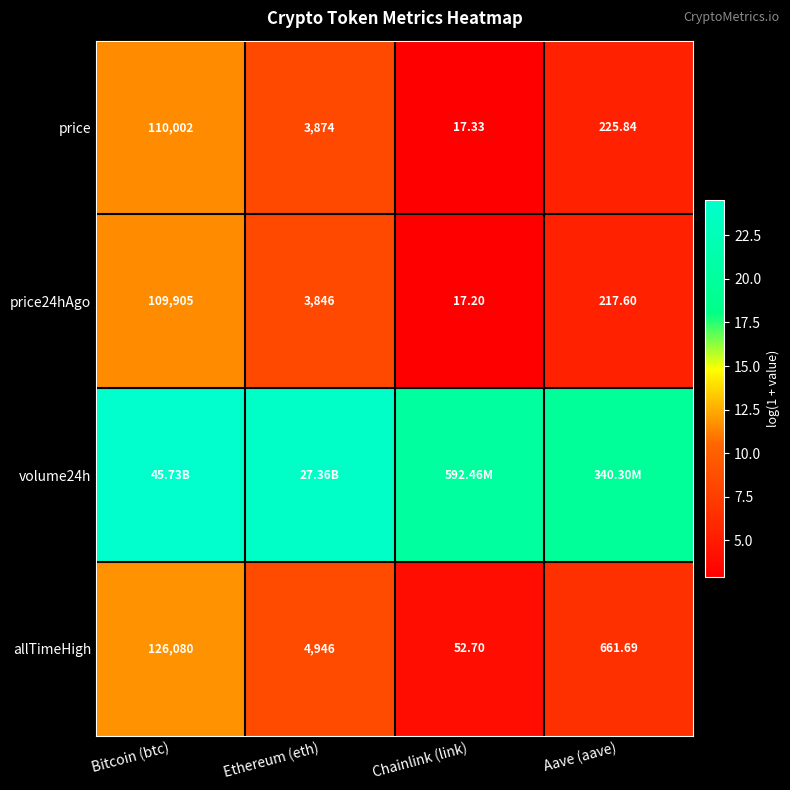

Rank the categories by price24hAgo value from highest to lowest.

Bitcoin (btc), Ethereum (eth), Aave (aave), Chainlink (link)